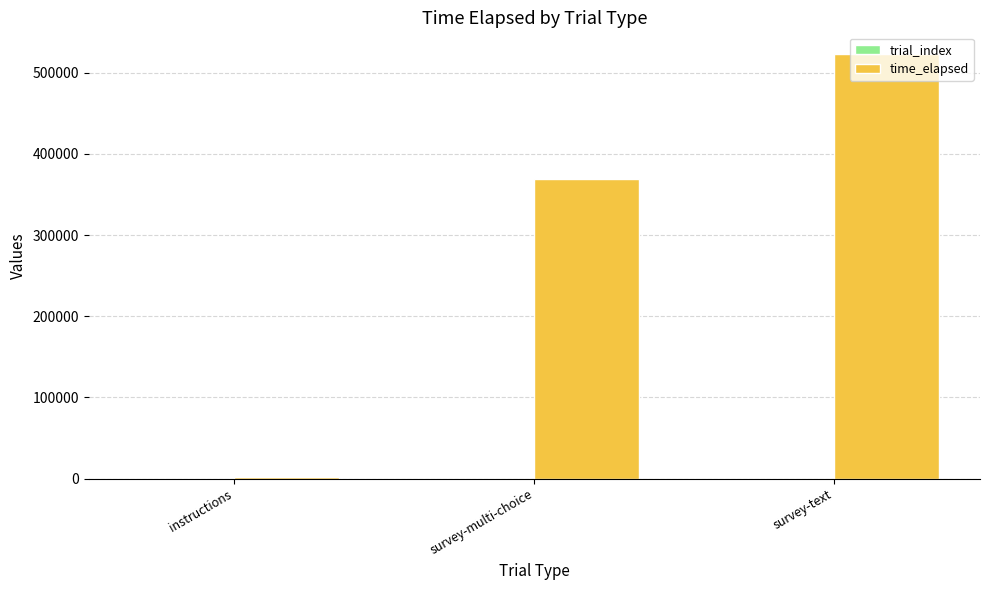

True or false: time_elapsed has a value of 523585 at survey-text.

True